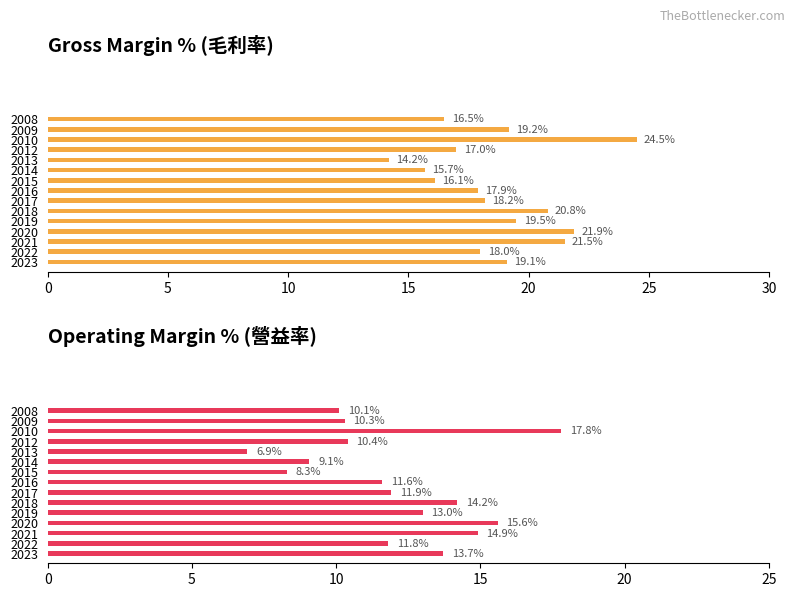

What is the difference between the second highest and minimum values in the 毛利率 (%) series?

7.7